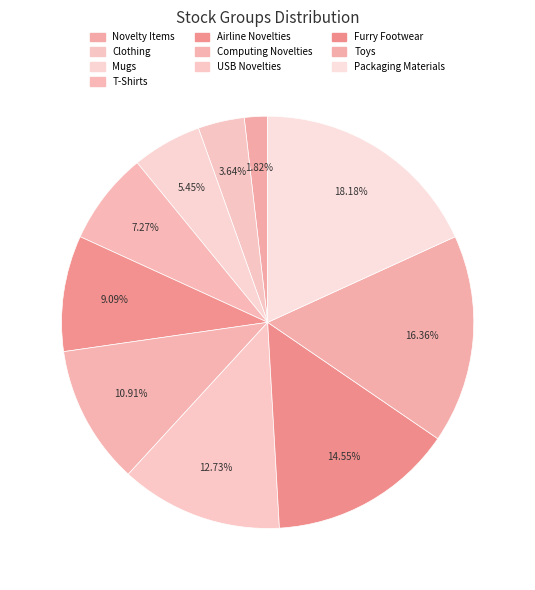

Count the number of slices in the pie.

10